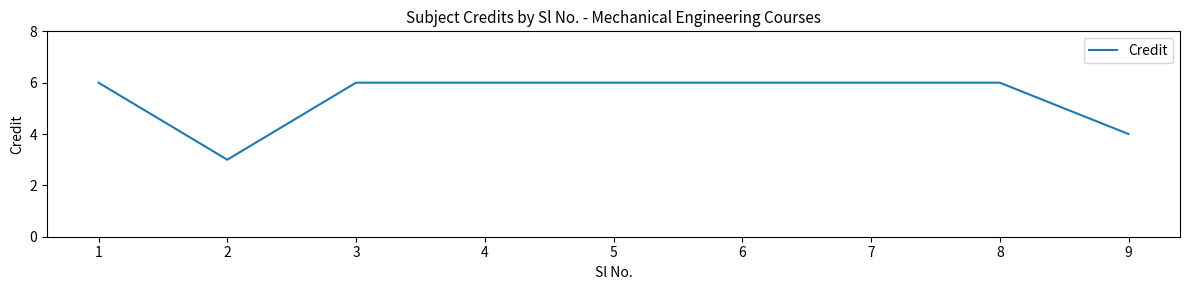

How many lines are shown in the chart?

1